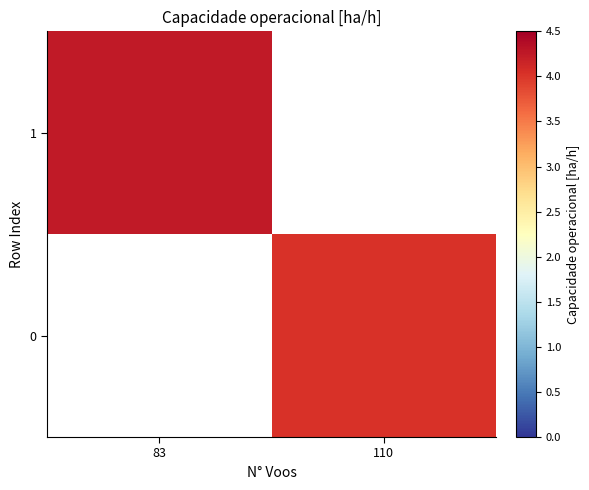

Where does the 1 series first go above 4?

83